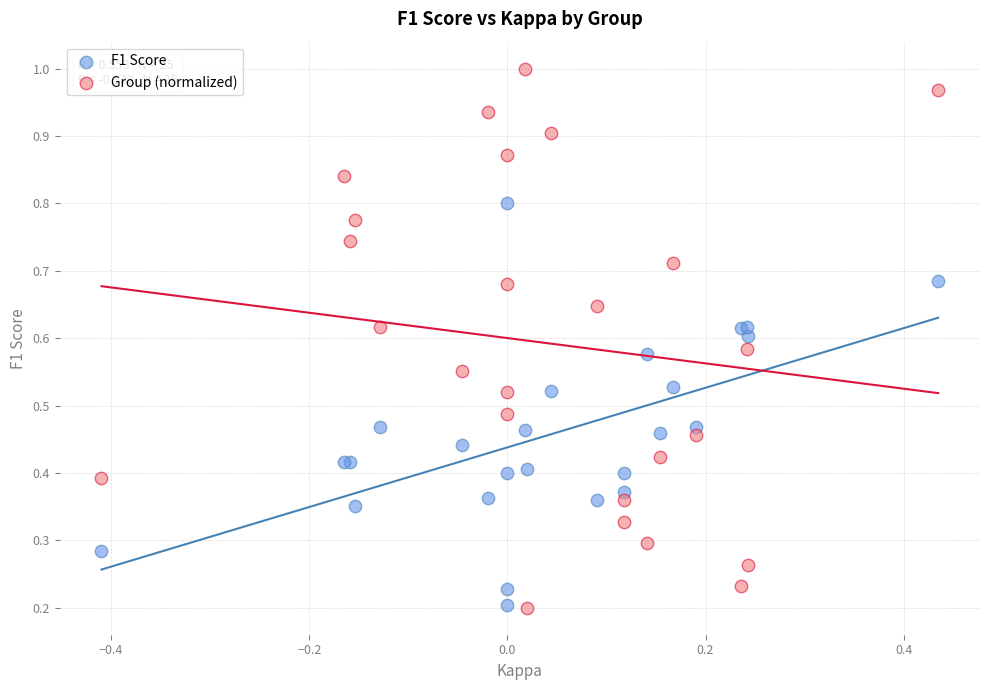

Which series contains the highest Y value?

Group (normalized)